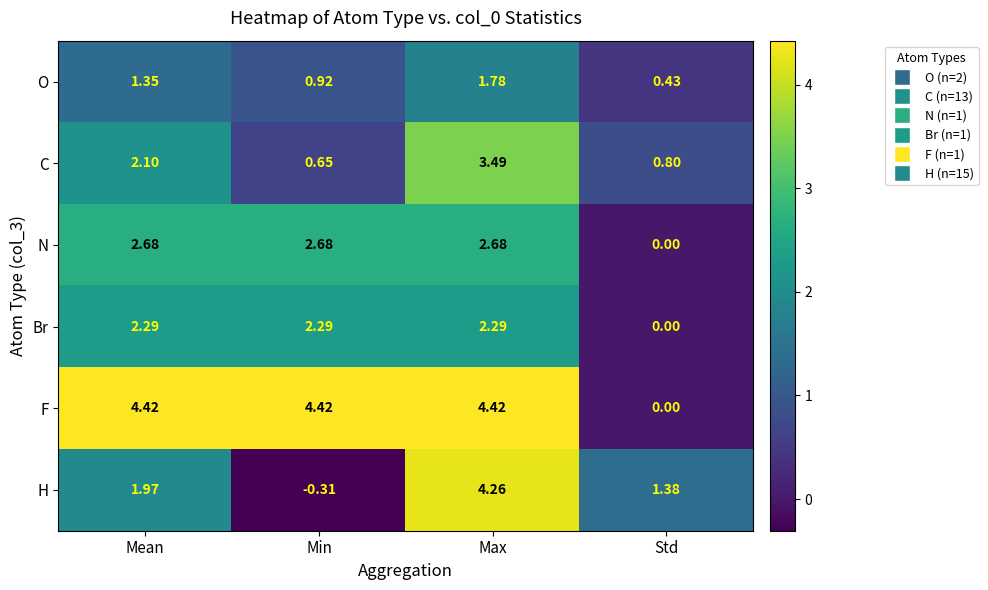

Which series changed the most between Max and Std?

F